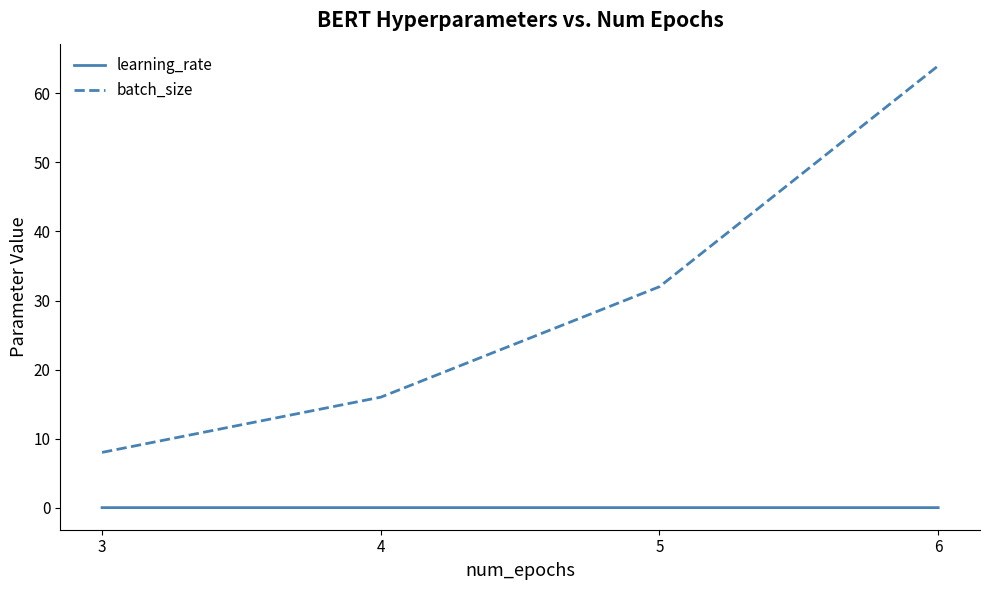

What are all the series names shown in the legend?

learning_rate, batch_size